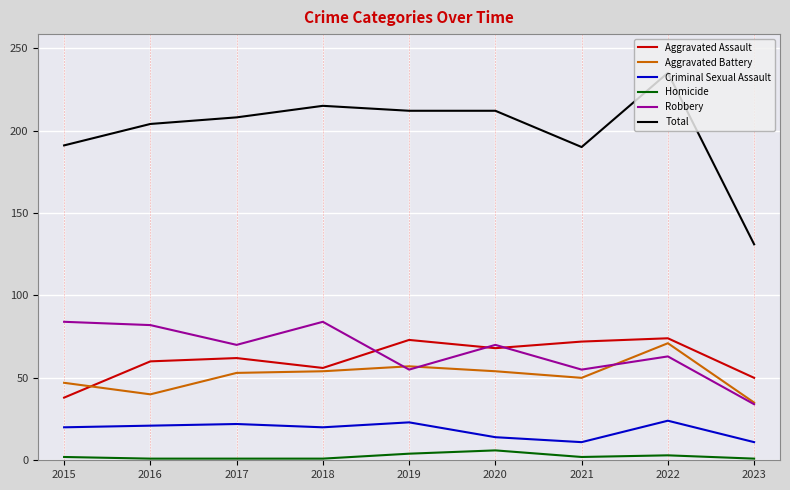

At how many categories does at least one series exceed 46?

9